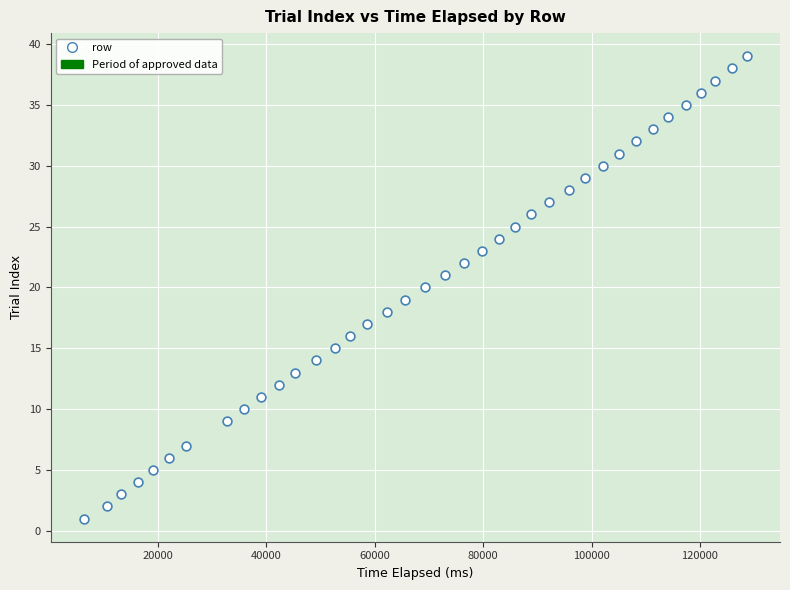

What is the range of Y values (max minus min)?

38